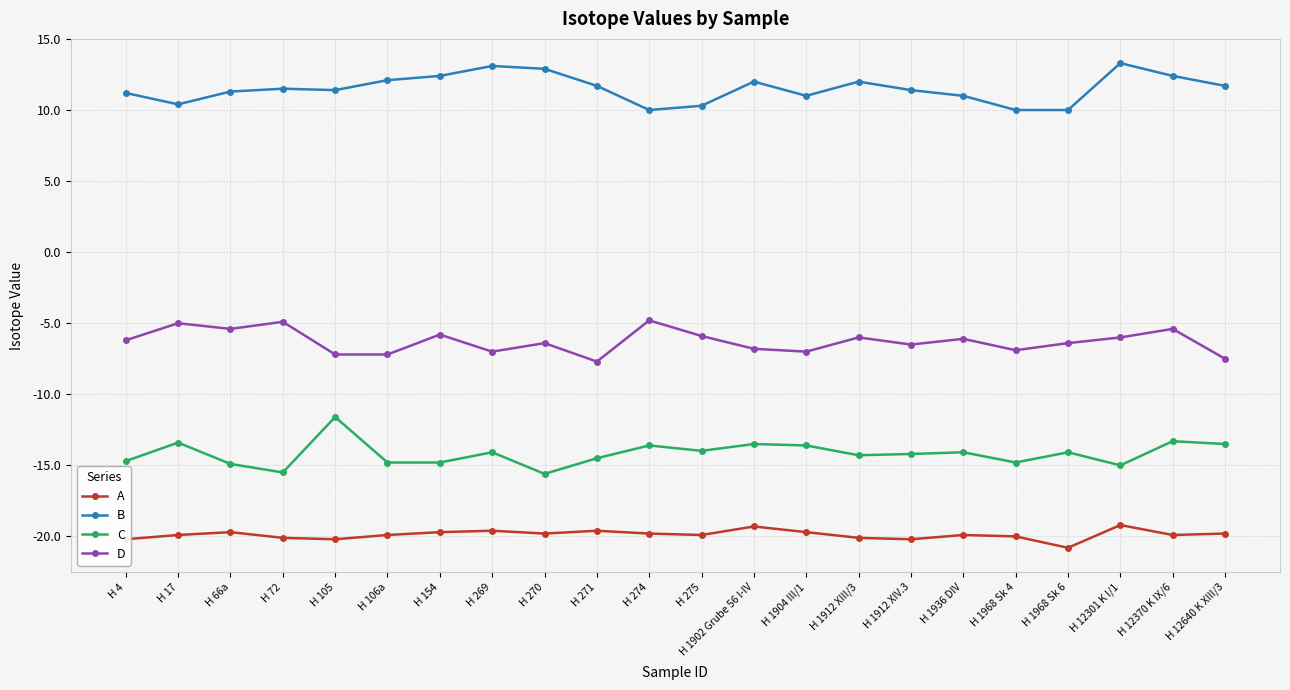

Which series has the largest total across all categories?

B